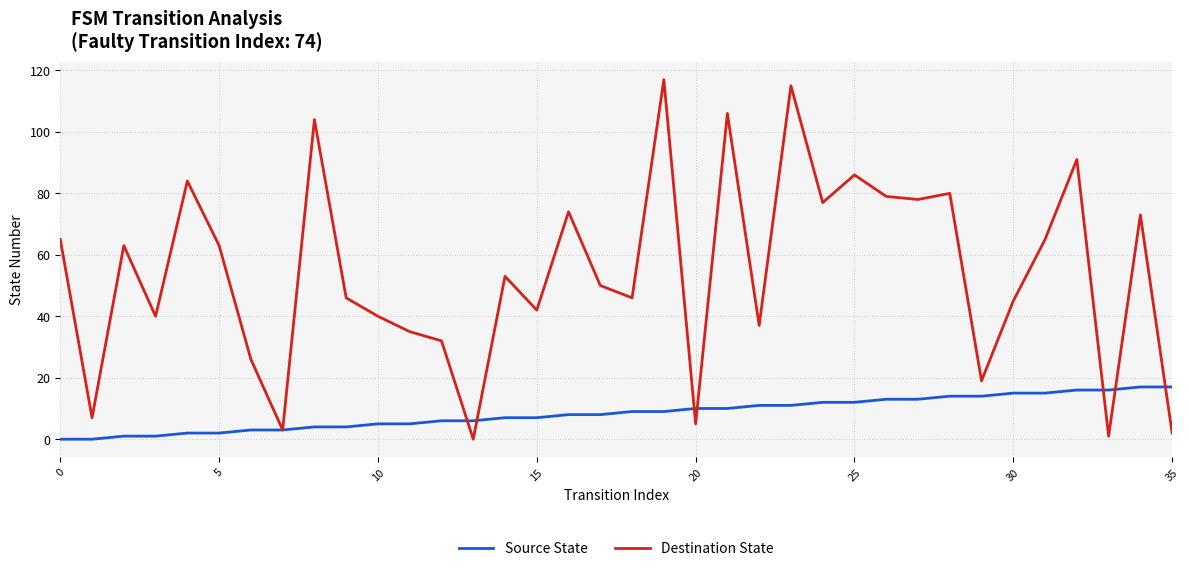

Which series has the largest range (max minus min)?

Destination State